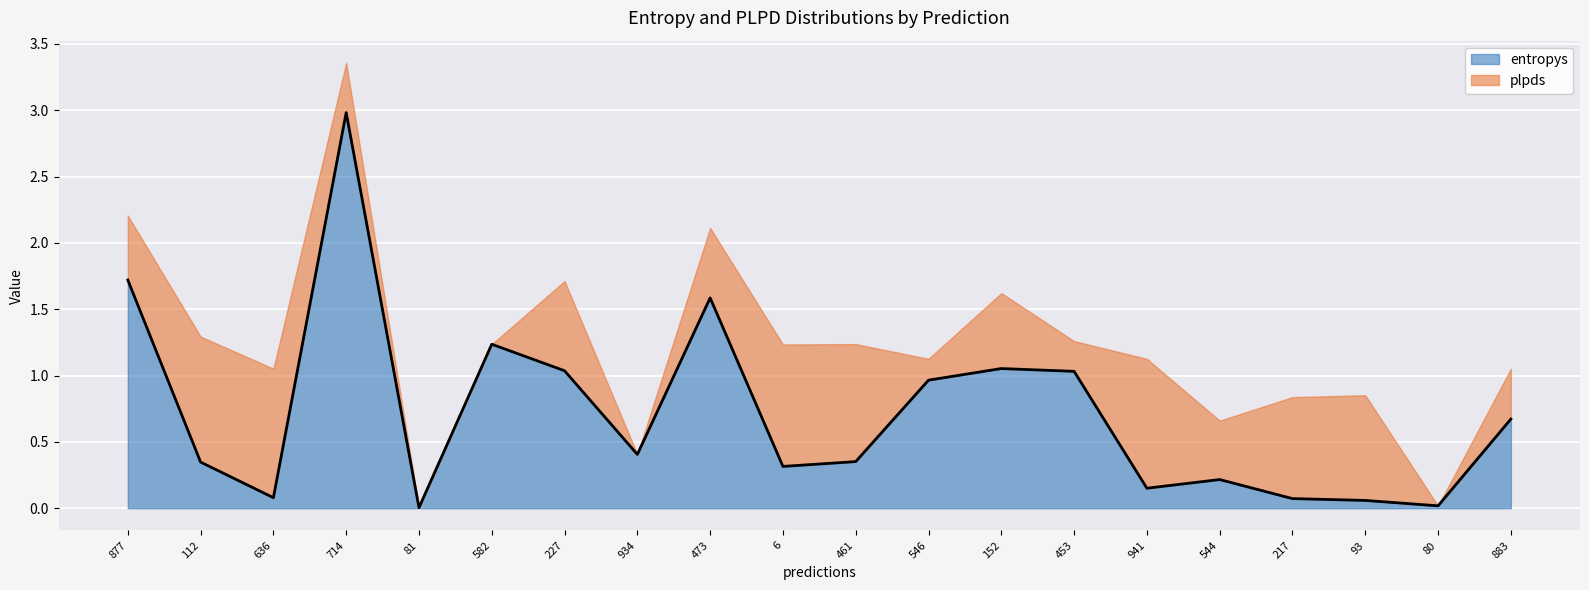

What is the maximum value shown in the chart?

3.0